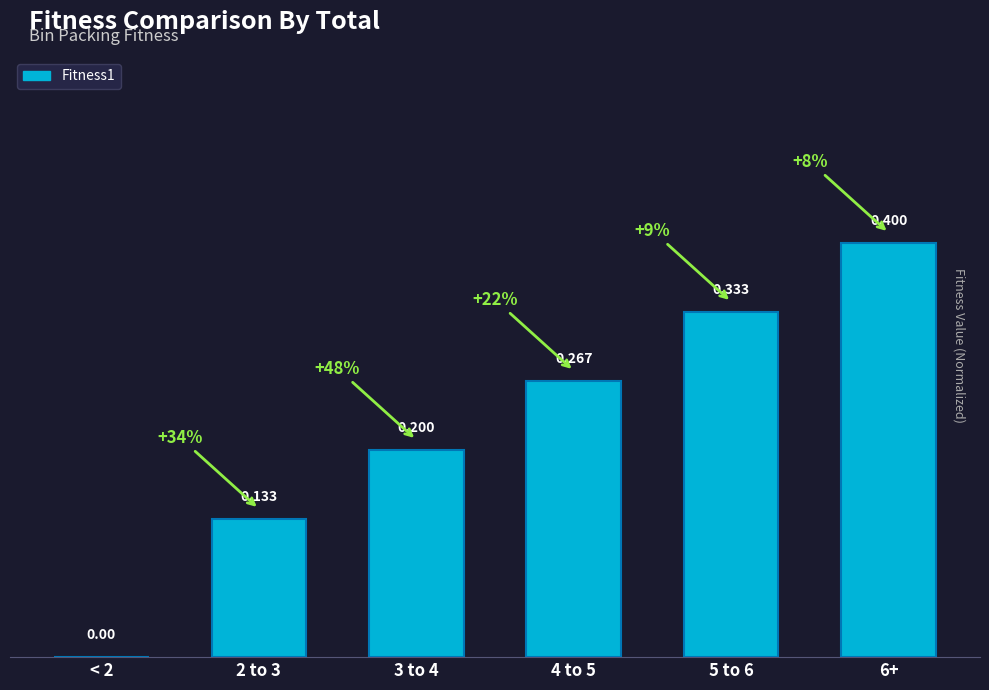

How many values are between 0 and 1?

6